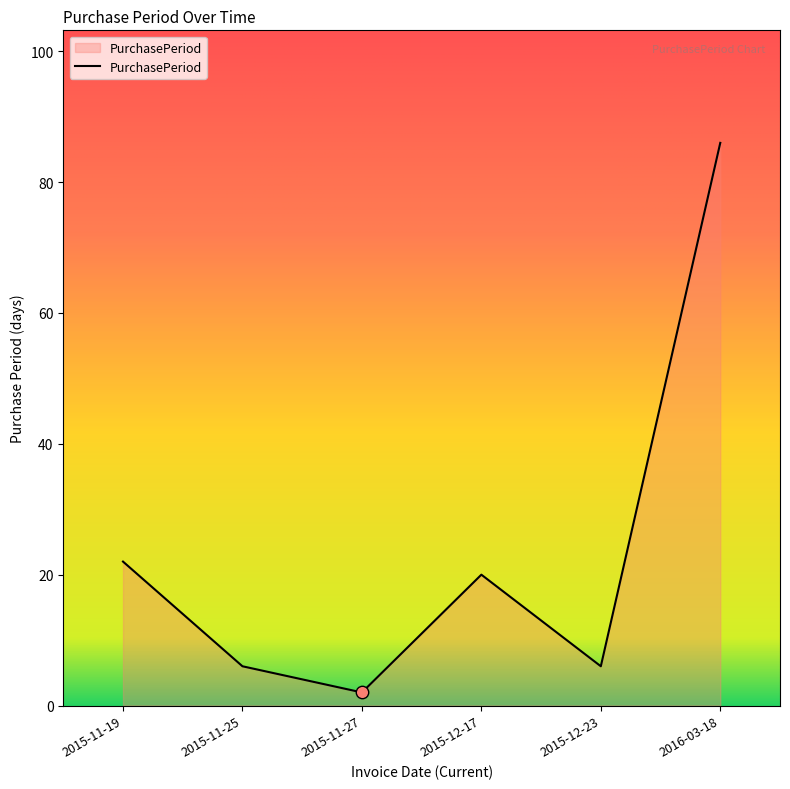

Which has a higher value, 2015-11-19 or 2015-11-25?

2015-11-19